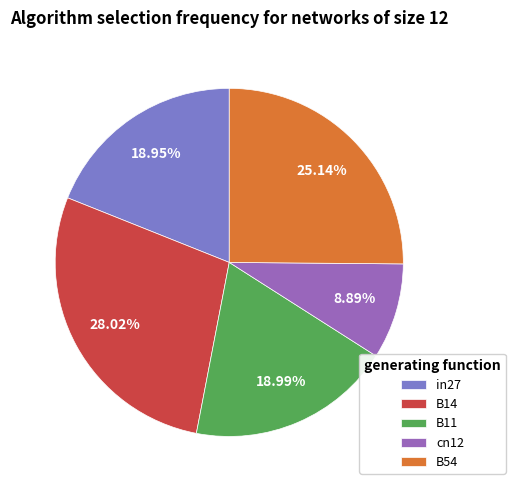

To the nearest percent, what percentage of the pie is B14?

28%